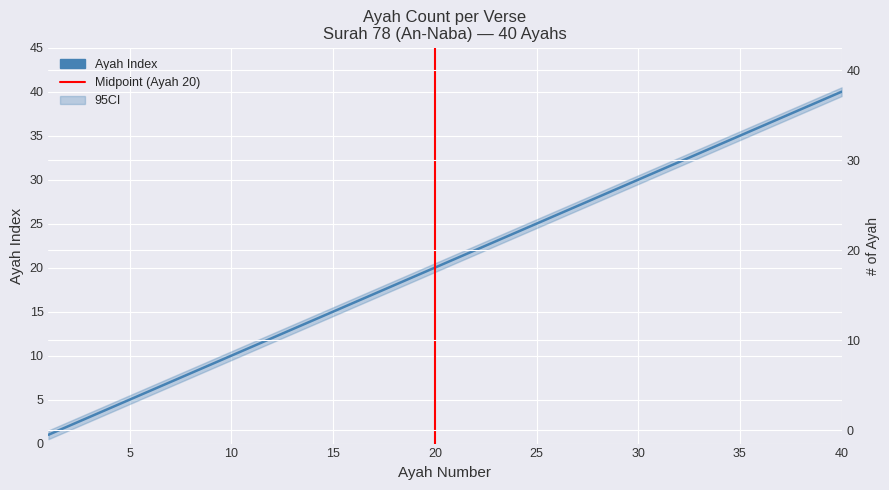

Reading left to right, extract all data points from this chart.

1	2	3	4	5	6	7	8	9	10	11	12	13	14	15	16	17	18	19	20	21	22	23	24	25	26	27	28	29	30	31	32	33	34	35	36	37	38	39	40